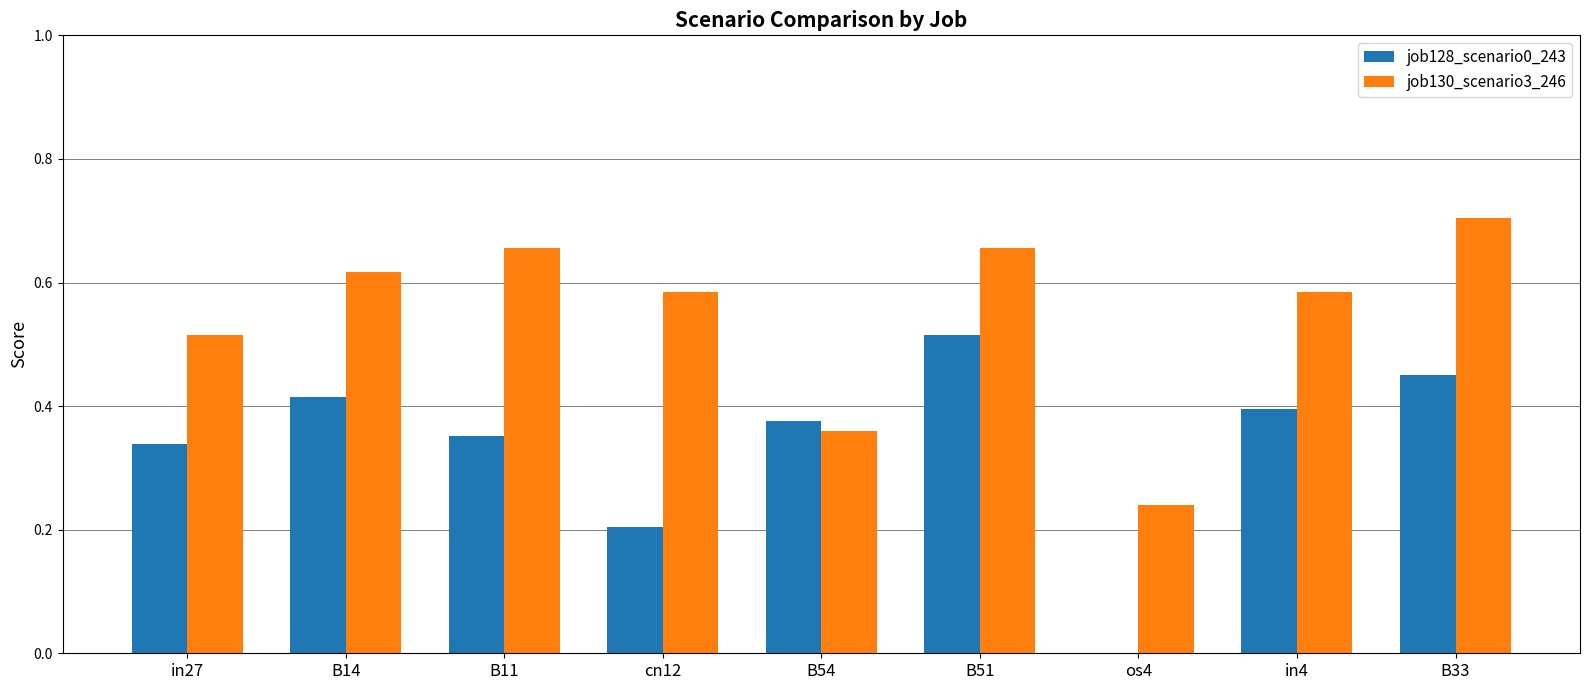

Which category has the highest value across all series?

B33